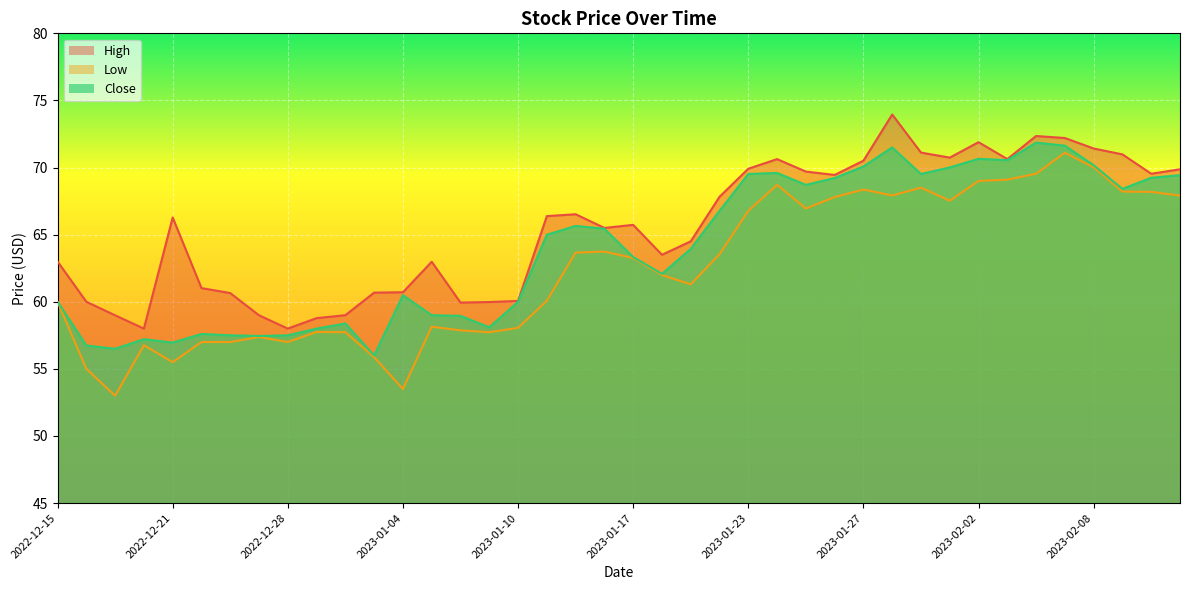

True or false: Close has more than 1 interior local peaks.

True